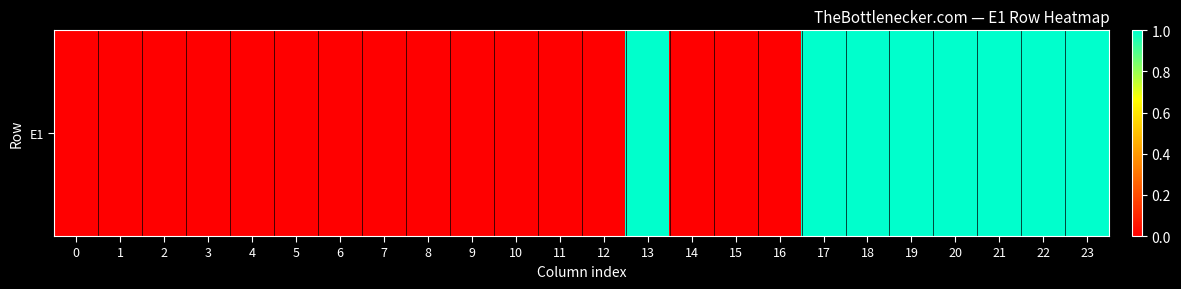

The value at 20 is 2. True or false?

False